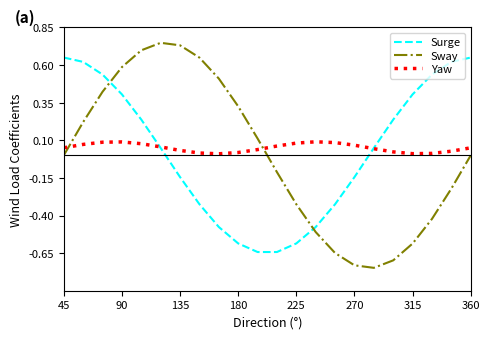

What is the difference between the maximum and minimum values in the Sway series?

1.5